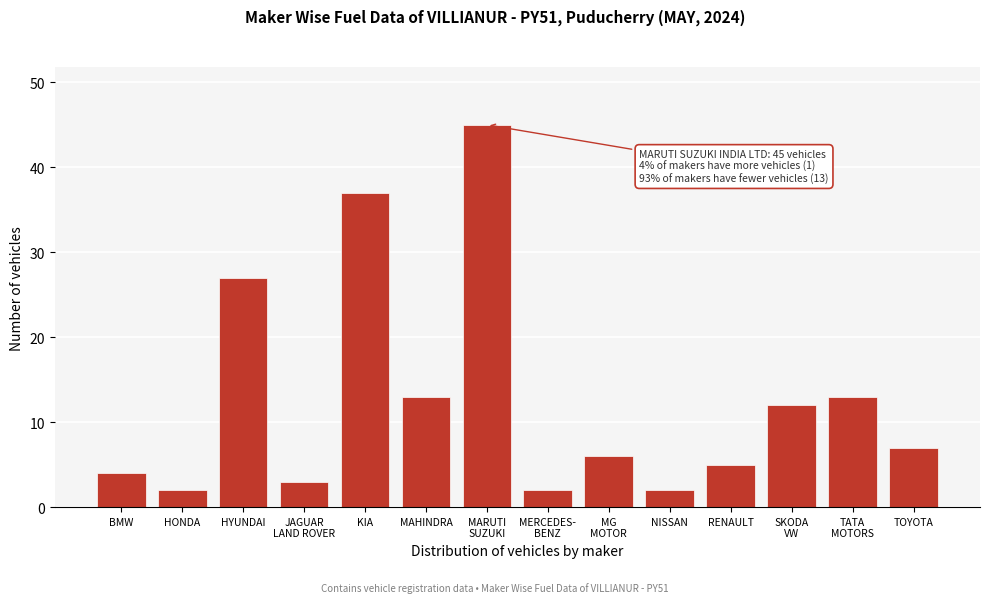

Reading left to right, what are all the values shown in this chart?

4	2	27	3	37	13	45	2	6	2	5	12	13	7